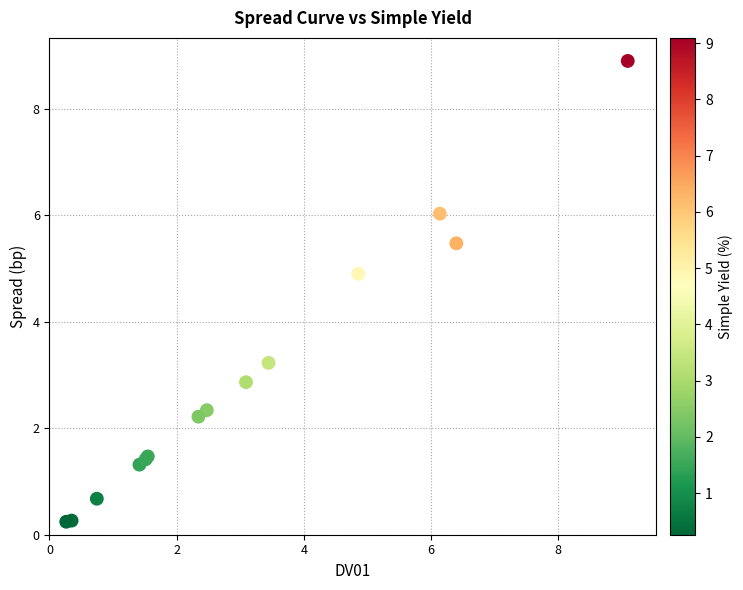

What Y value in the scatter plot is closest to 4?

3.2